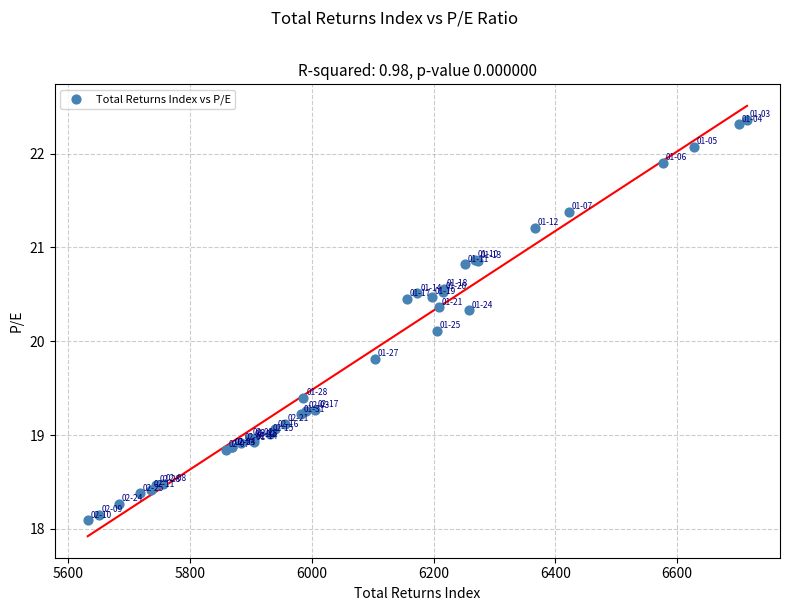

What Y value in the scatter plot is closest to 20?

20.1